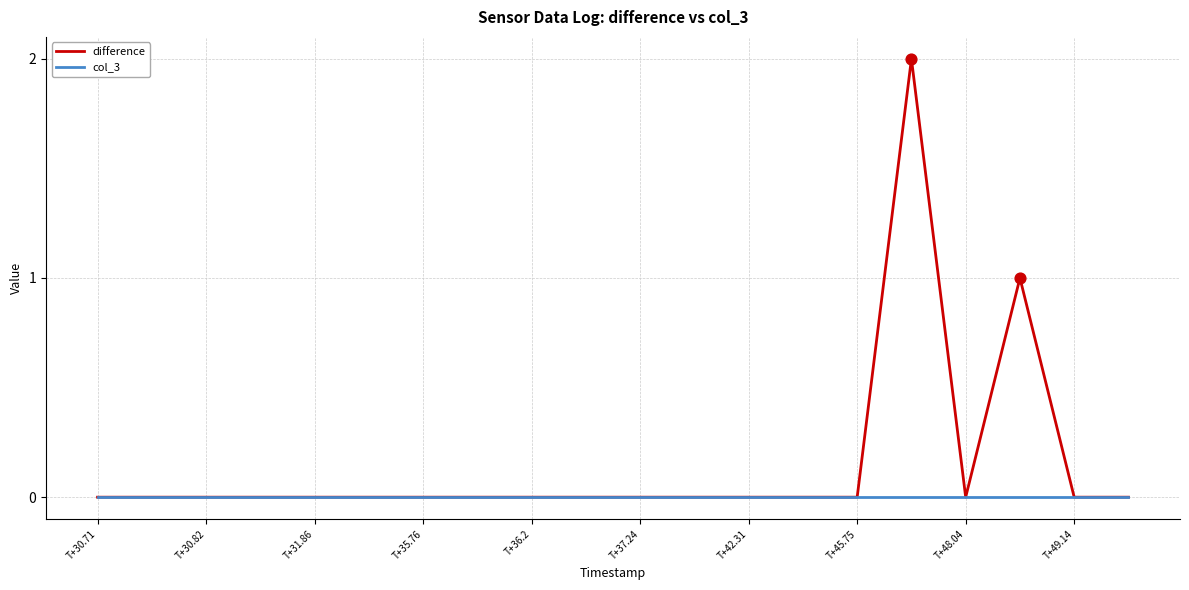

Which series has the largest range (max minus min)?

difference